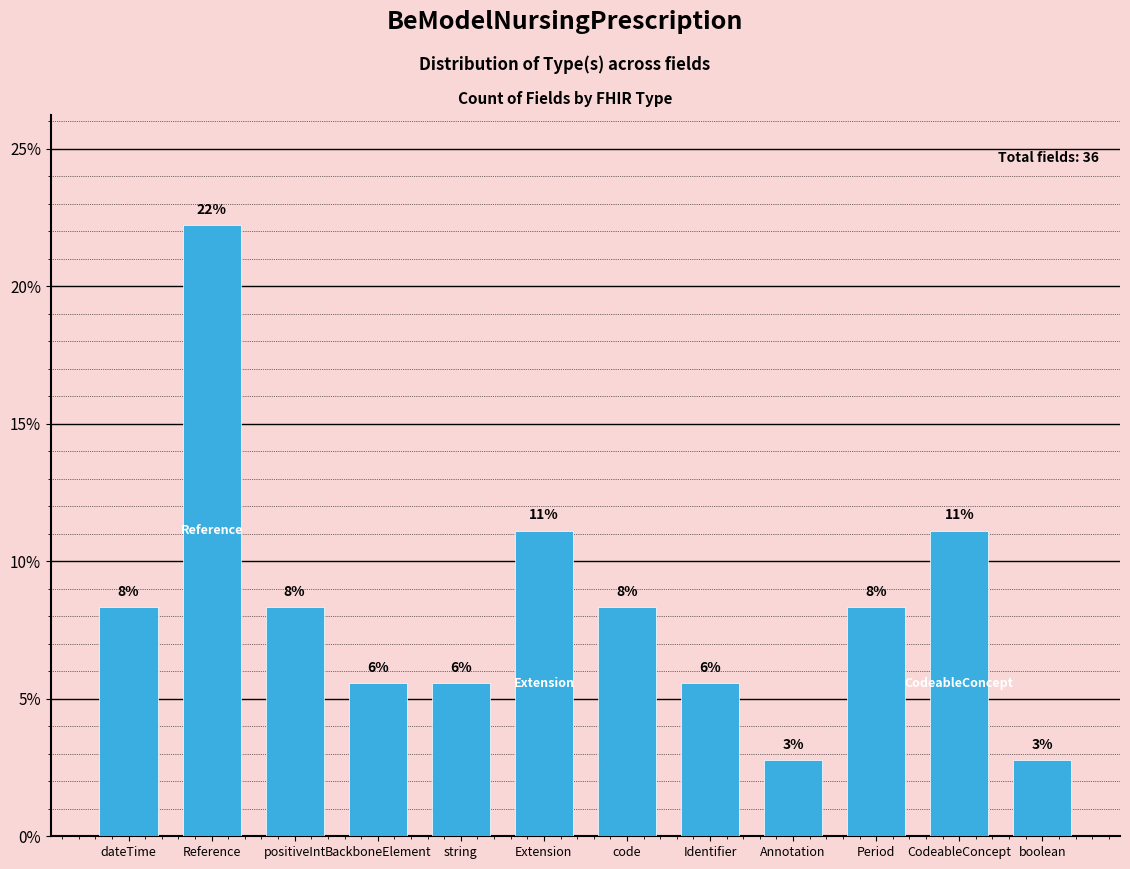

What is the average value?

8.3